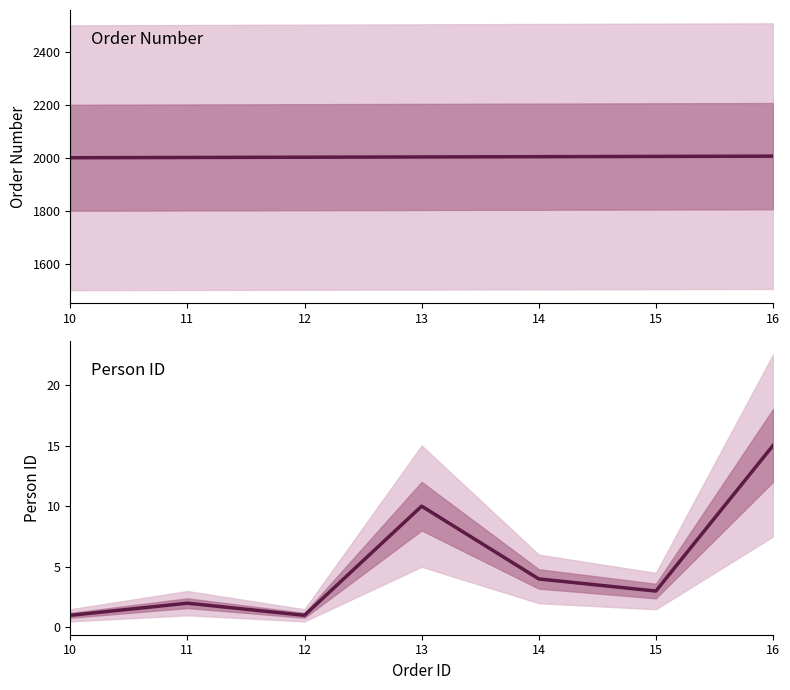

At how many categories does at least one series exceed 498?

7